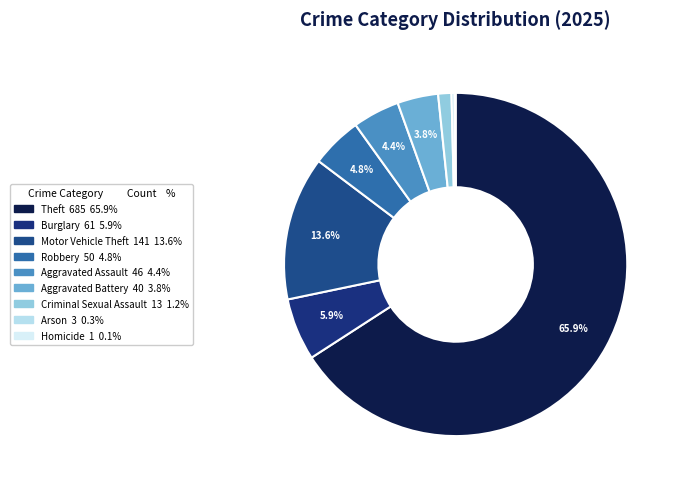

Is the sum of Theft and Criminal Sexual Assault greater than half?

Yes